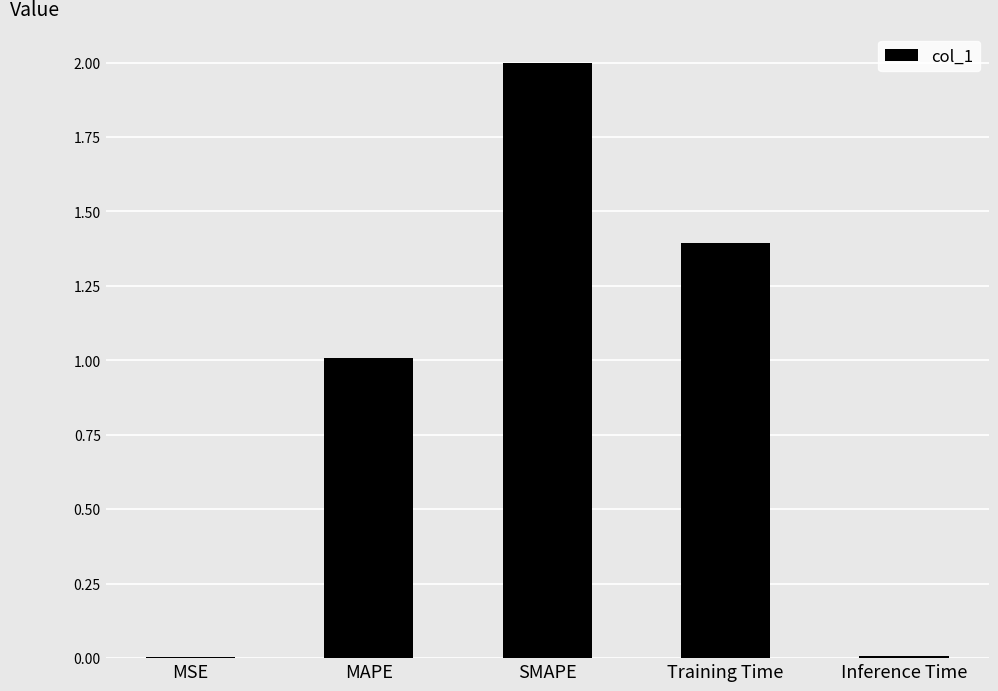

The value at MAPE is 1.7. True or false?

False